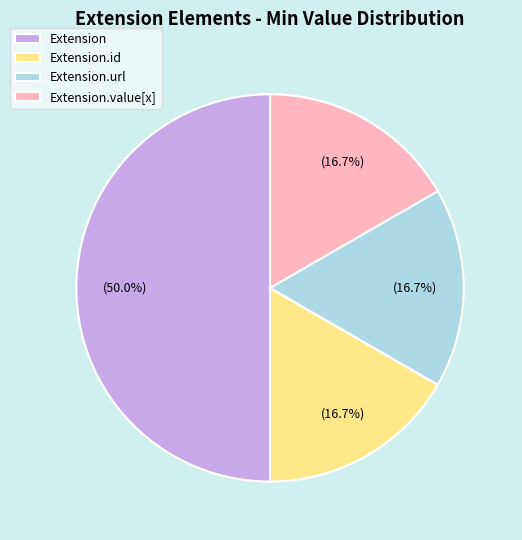

To the nearest percent, what is the average slice percentage?

25%